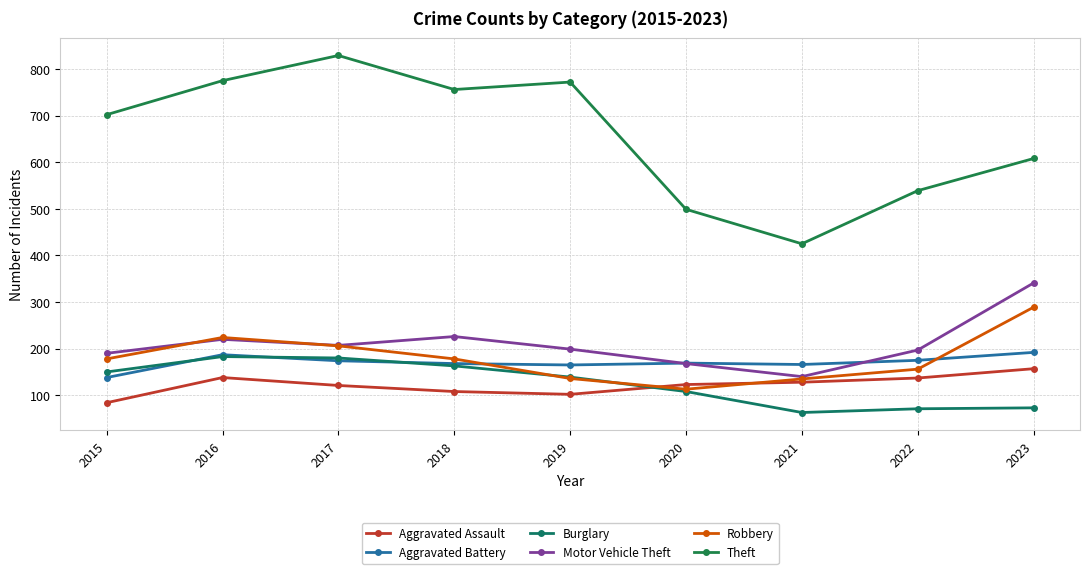

How many categories are shown in the chart?

9